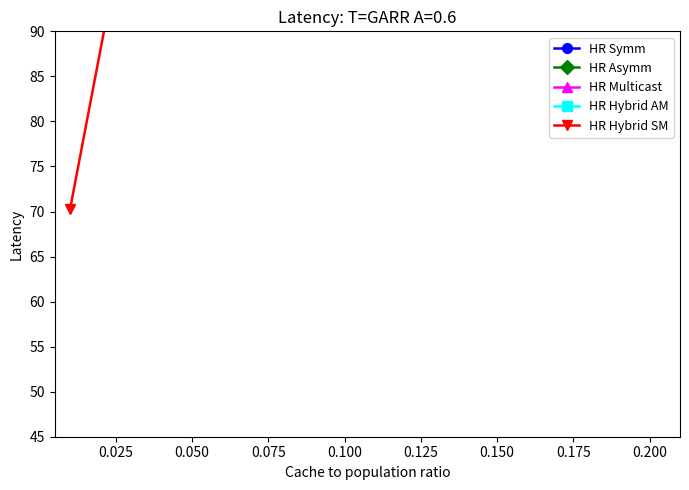

What is the difference between the maximum and minimum values in the HR Asymm series?

232.2